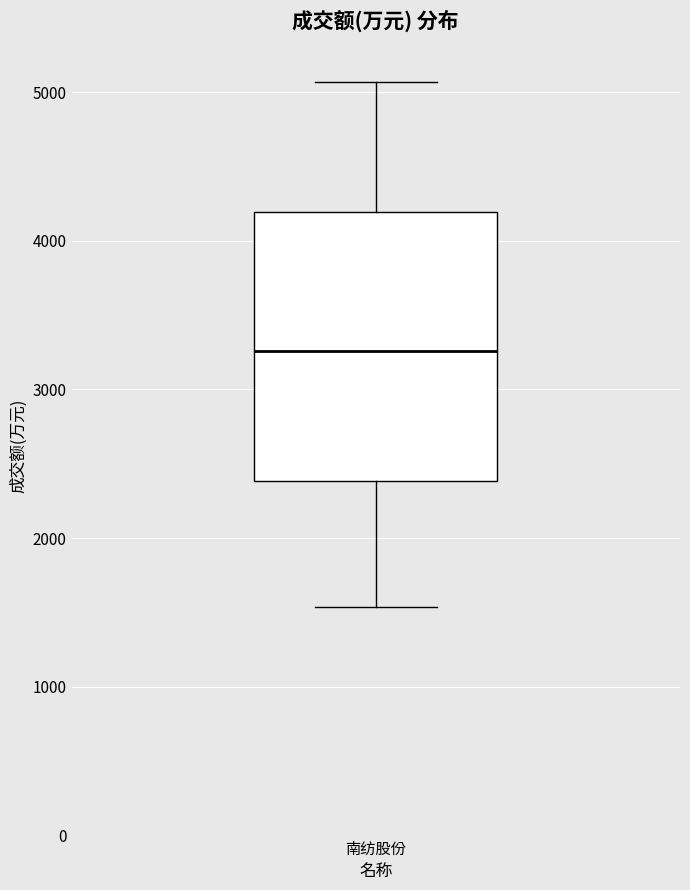

Read this box plot against the y-axis: the position of the median line, the range covered by the box, and the ends of both whiskers. The values are not printed on the chart, so give them approximately, as read against the axis.

median 3300, box 2400 to 4200, whiskers 1500 to 5100